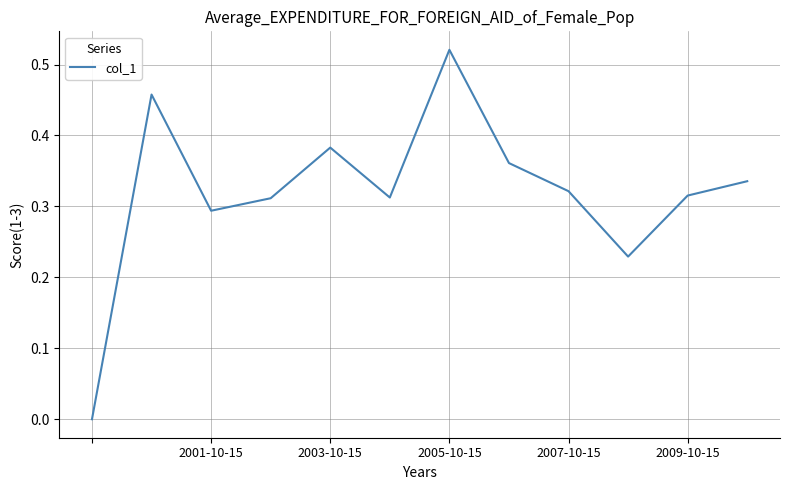

How many interior local peaks (higher than both neighbors) does the data have?

3